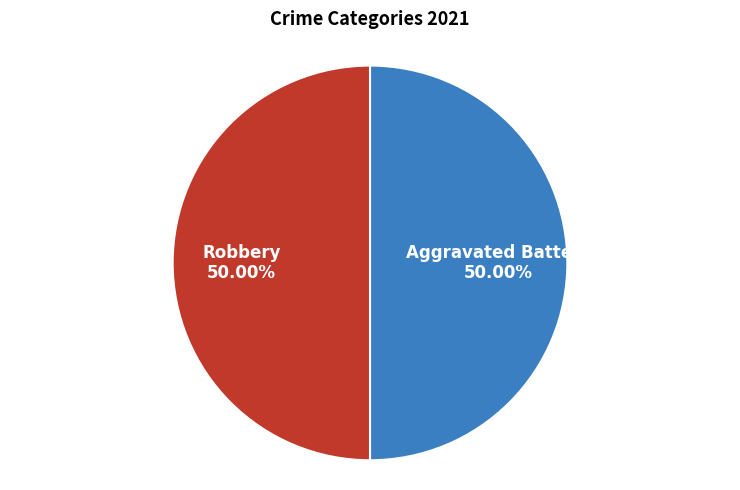

How many slices are in this pie chart?

2